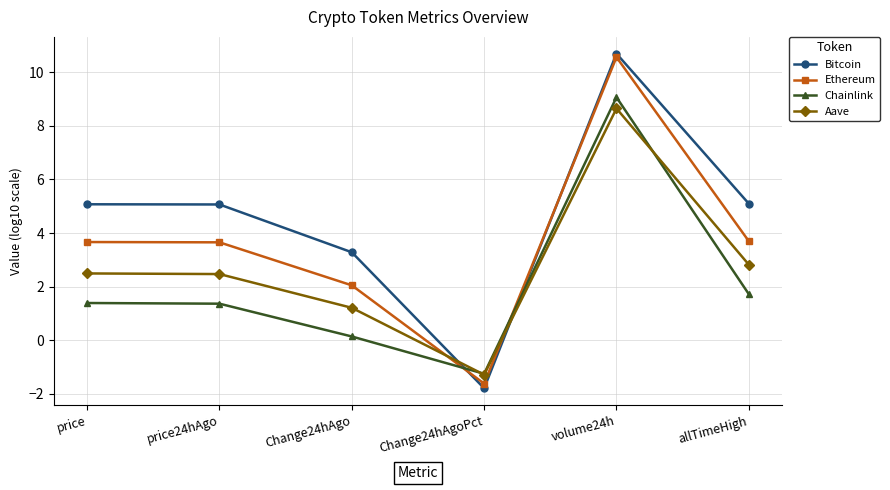

Where do Chainlink and Ethereum first cross each other?

Change24hAgo and Change24hAgoPct